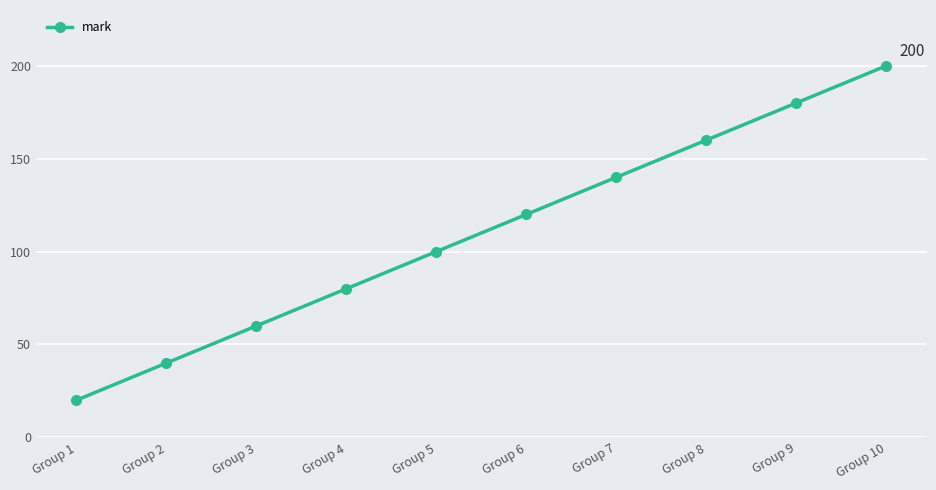

Rank the categories by value from highest to lowest.

Group 10, Group 9, Group 8, Group 7, Group 6, Group 5, Group 4, Group 3, Group 2, Group 1